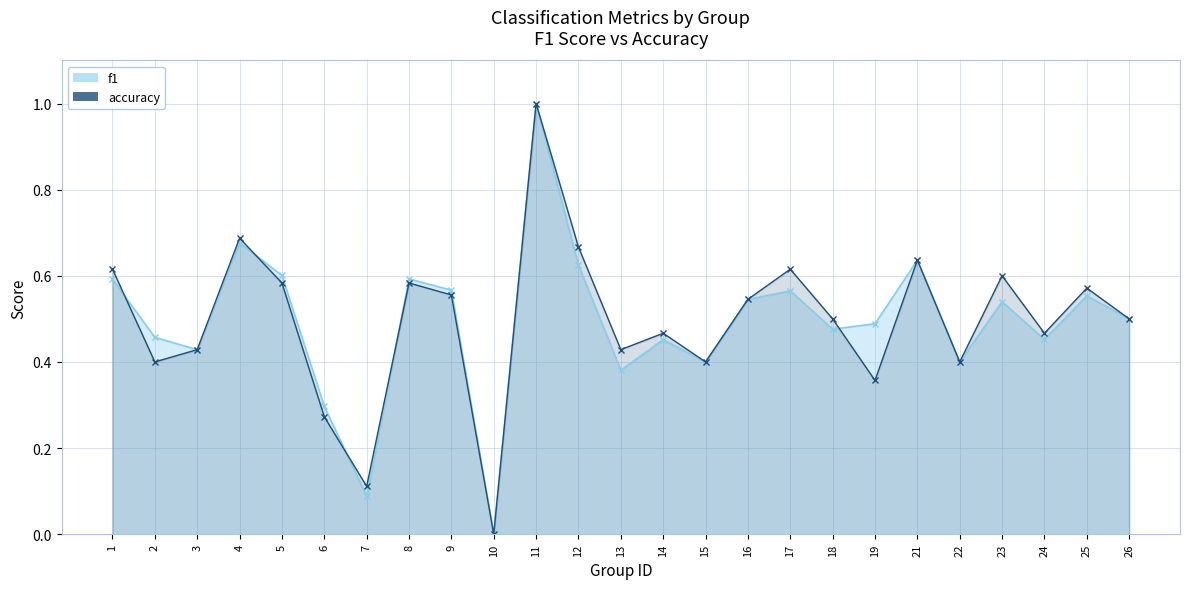

The f1 series shows 0.5 at 13. True or false?

False